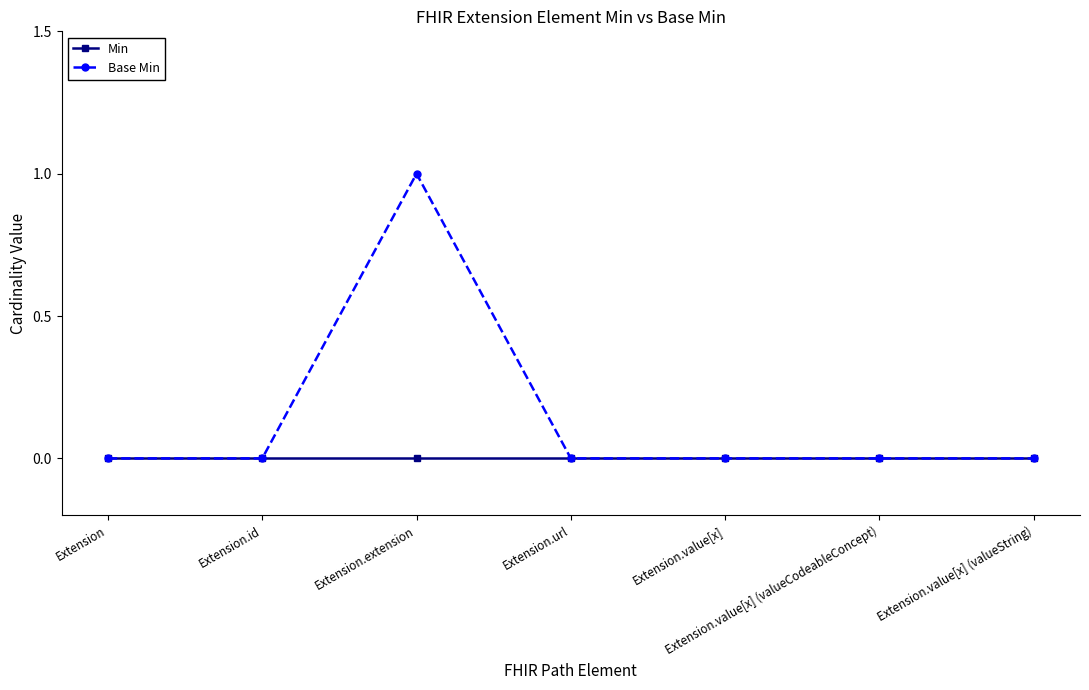

Is the value of Min at Extension.url greater than the value of Base Min at Extension.extension?

No